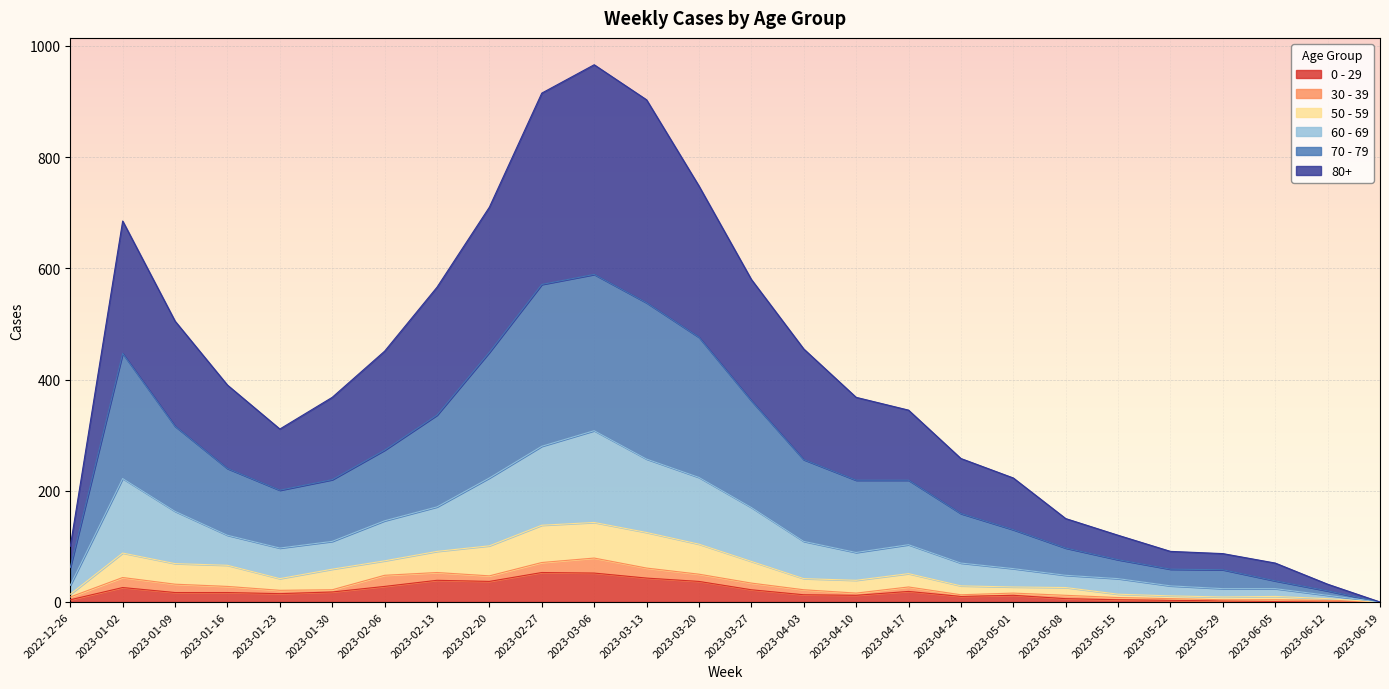

What is the difference between the highest and lowest values at 2023-05-01?

211